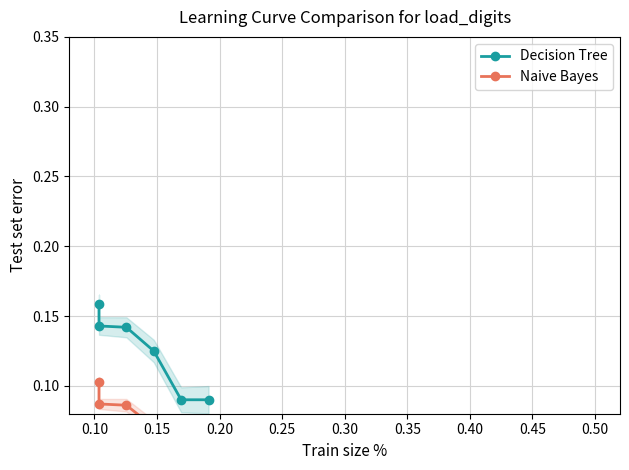

List the series in order of their overall mean, highest first.

Decision Tree, Naive Bayes